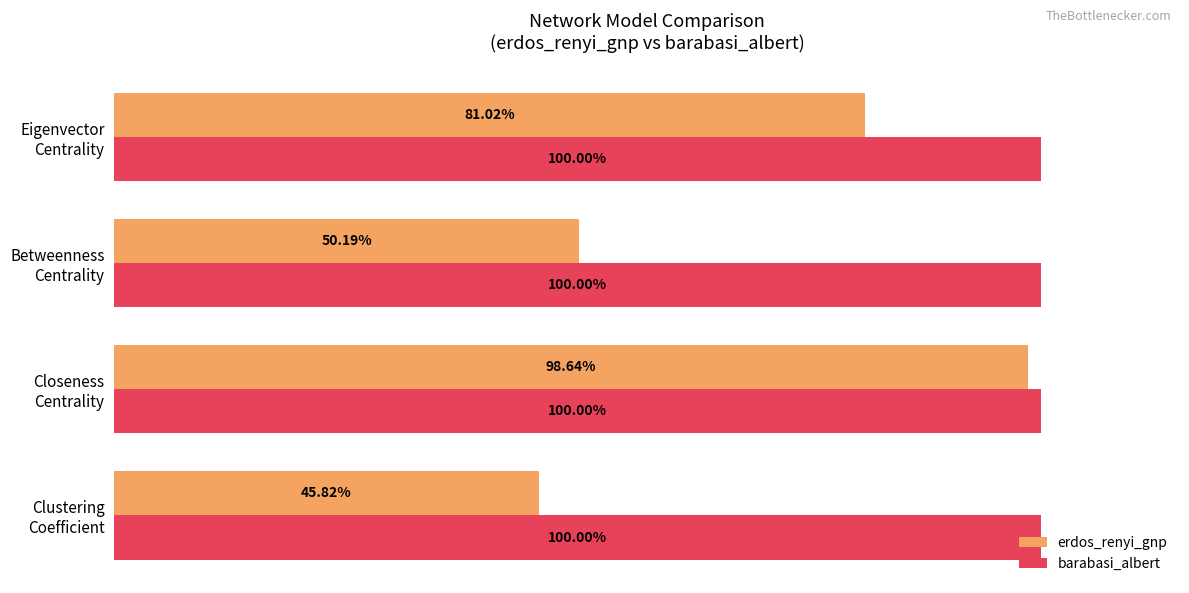

Which series has the largest range (max minus min)?

erdos_renyi_gnp